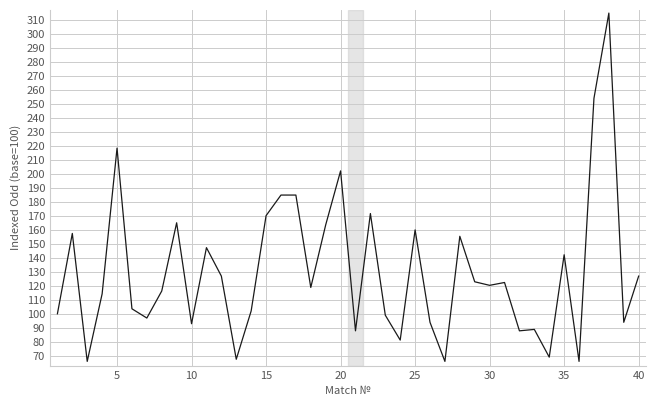

What is the smallest value displayed?

66.0